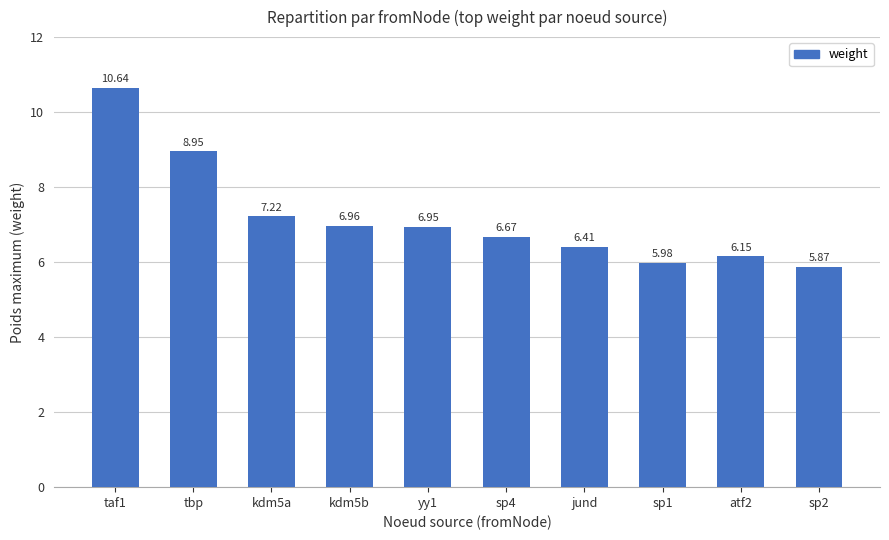

Which has a higher value, kdm5a or atf2?

kdm5a